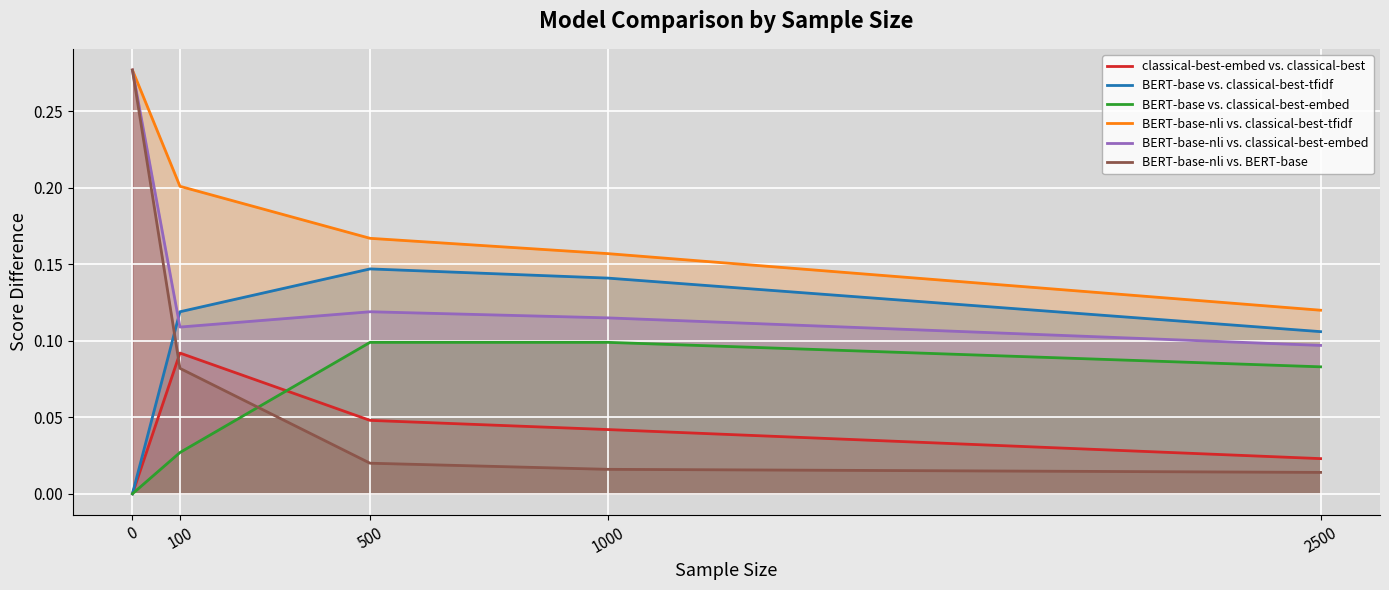

At how many categories does at least one series exceed 0?

5